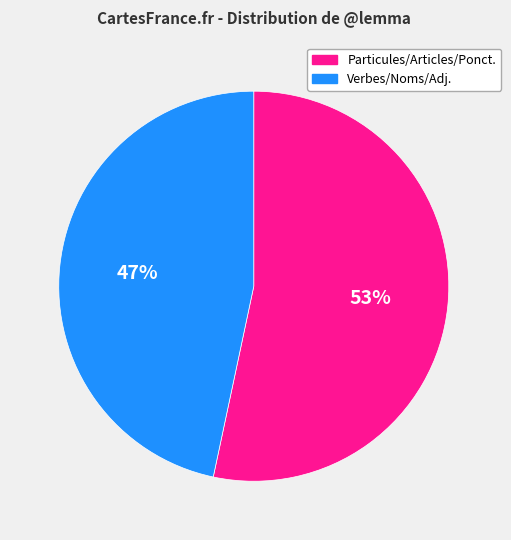

Do Verbes/Noms/Adj. and Particules/Articles/Ponct. together represent more than half of the pie?

Yes